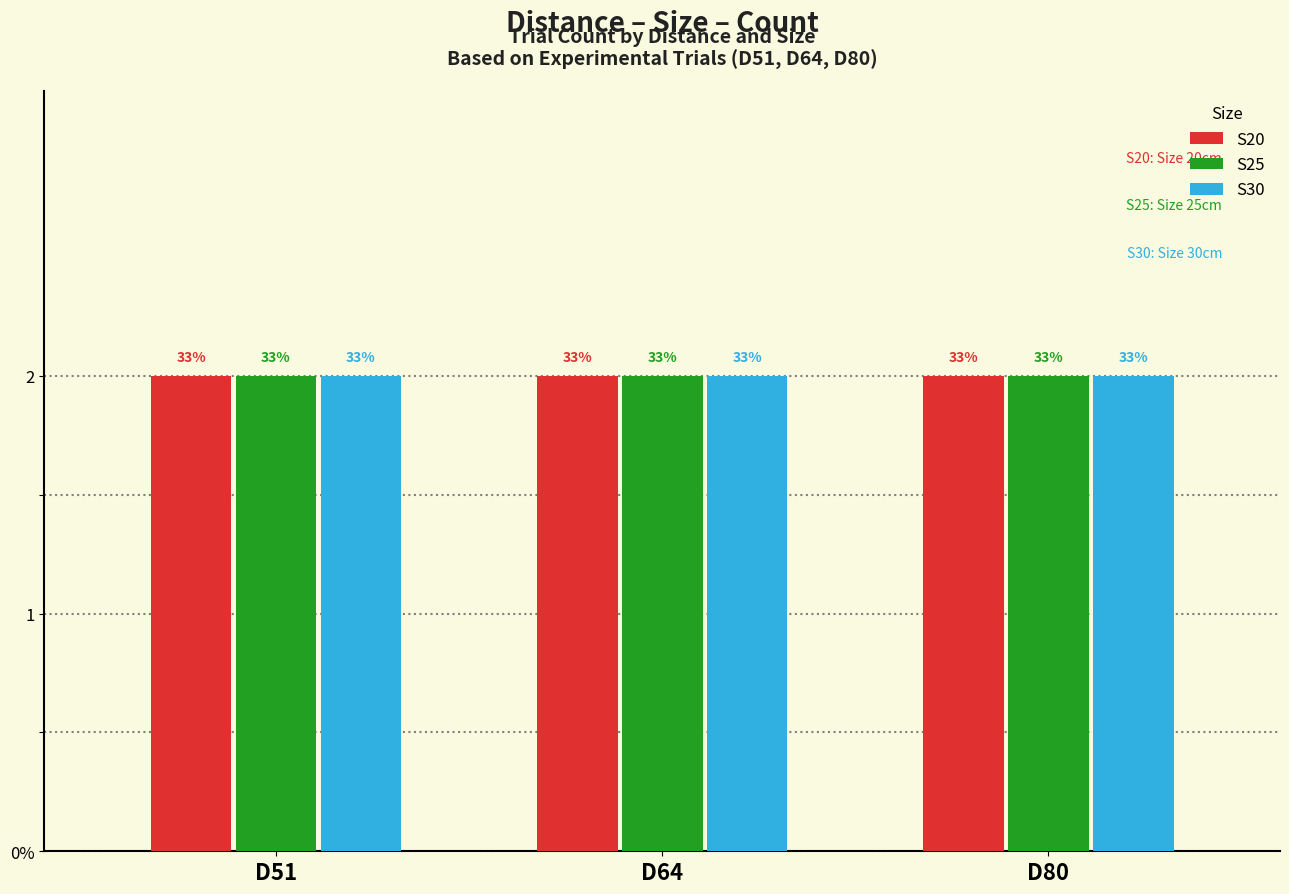

Rank the categories by Avg Block value from lowest to highest.

D51, D64, D80